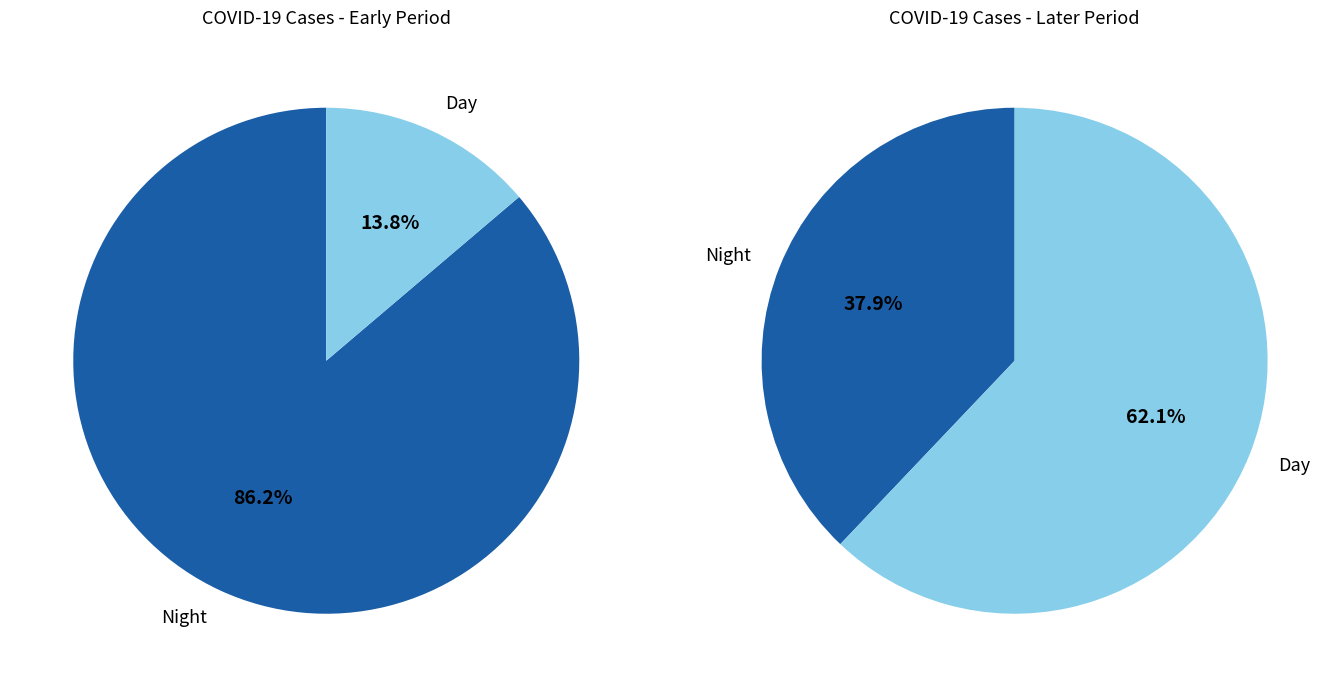

Is it true that VS is 1% of the pie?

False